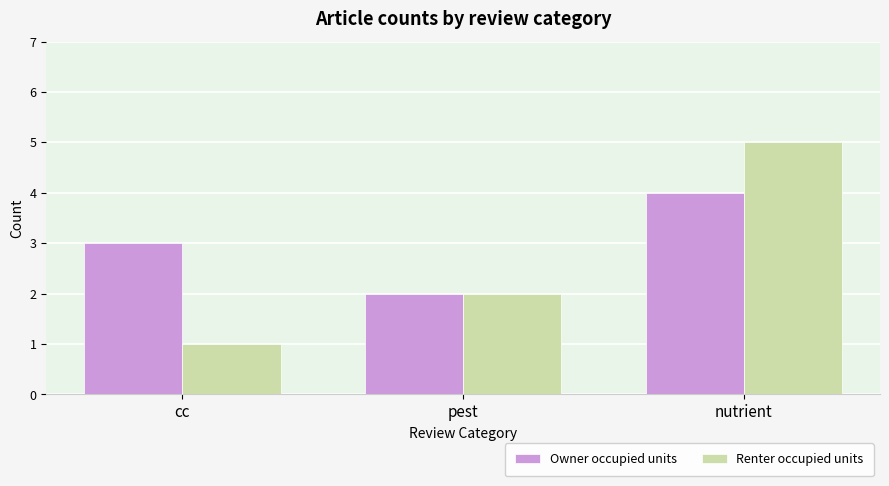

Reading left to right, extract all data points from this chart.

Owner occupied units: 3	2	4
Renter occupied units: 1	2	5